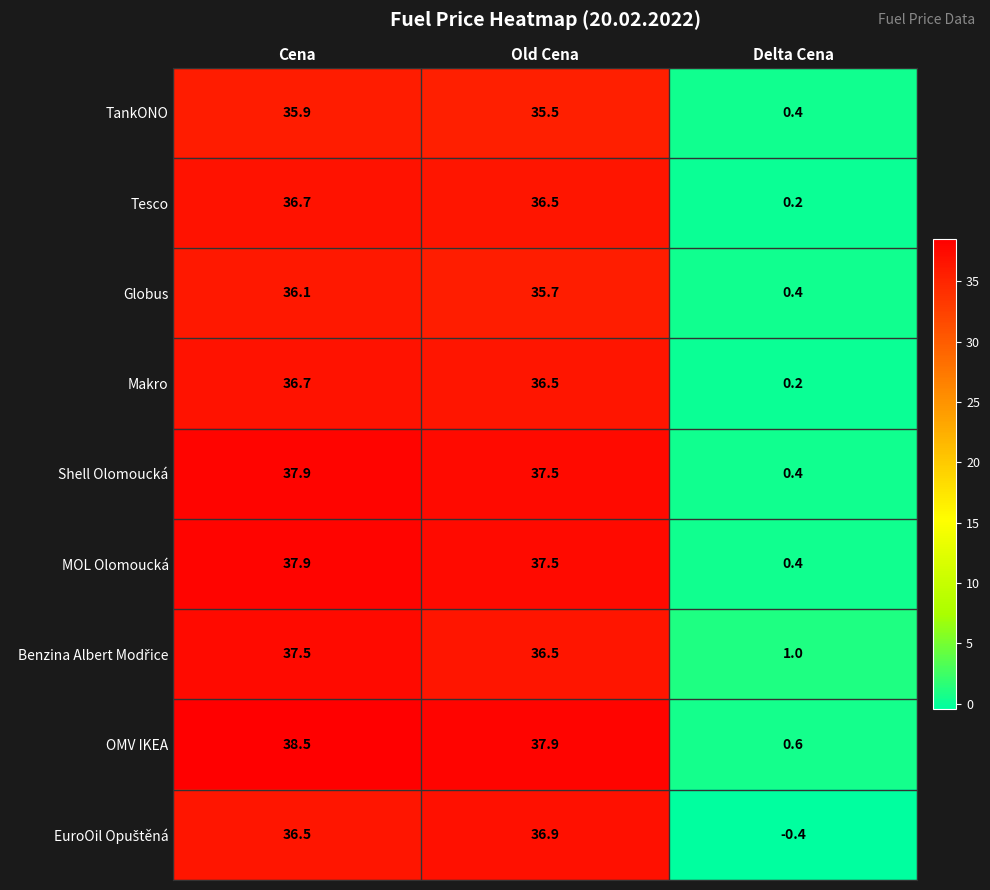

What is the minimum value shown in the chart?

-0.4